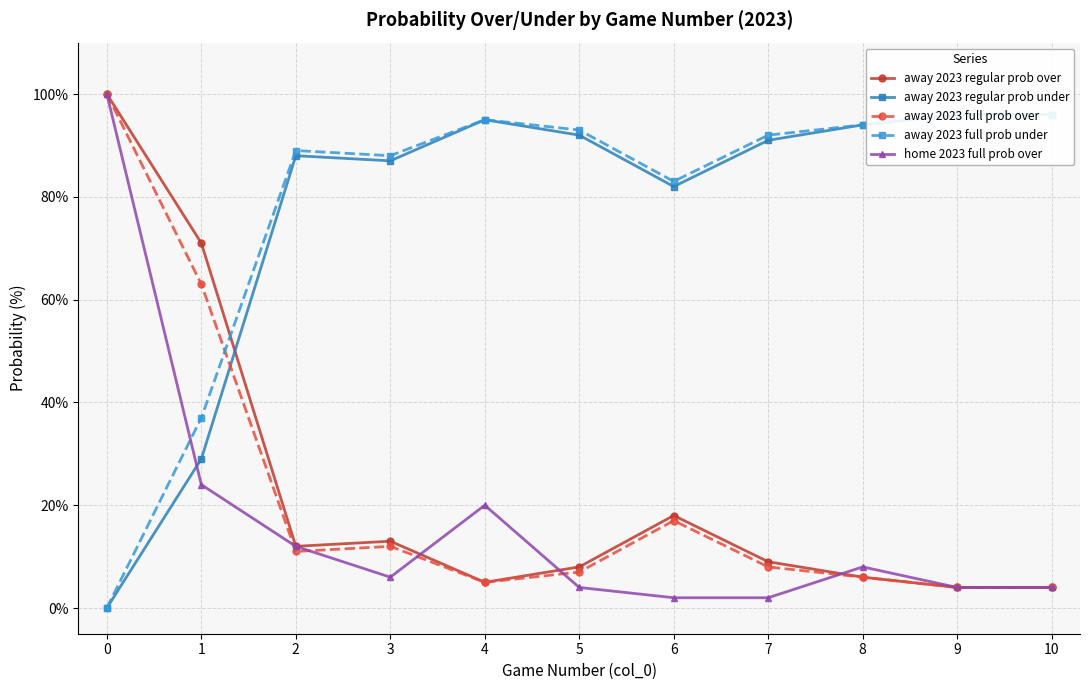

What is the total value across all series at 8?

208